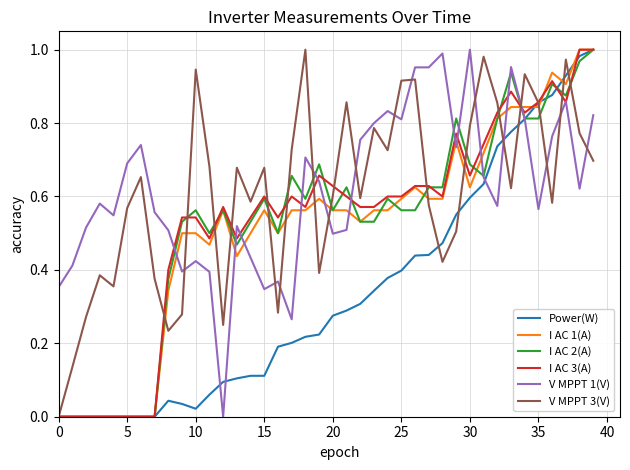

What are all the series names shown in the legend?

Power(W), I AC 1(A), I AC 2(A), I AC 3(A), V MPPT 1(V), V MPPT 3(V)